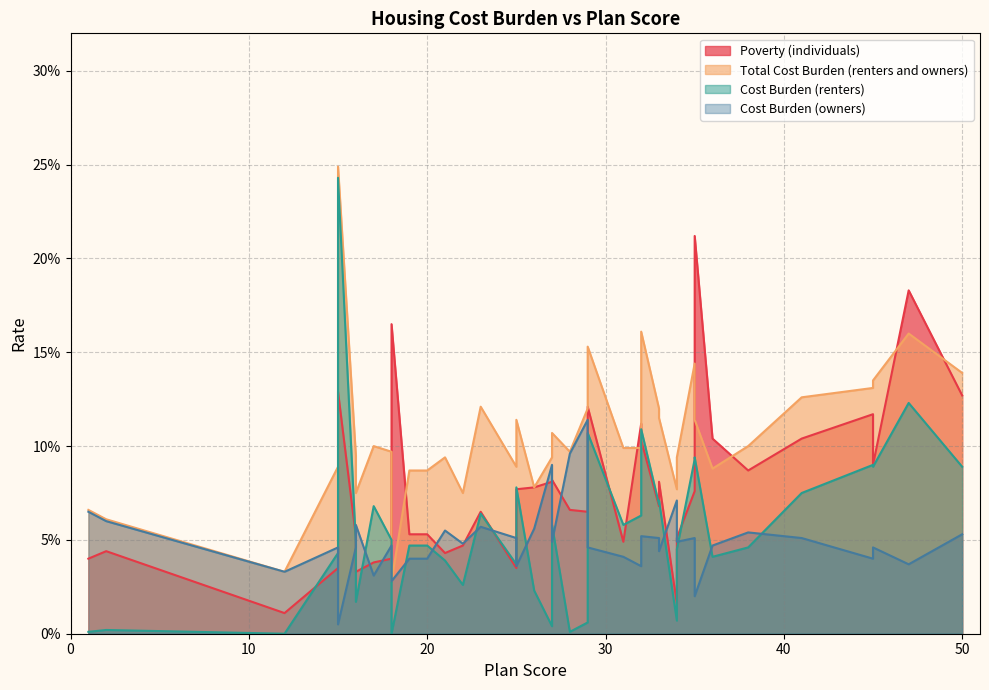

Reading left to right, transcribe all the data shown in this chart.

Poverty (individuals): 50=0.1	47=0.2	45=0.1	45=0.1	41=0.1	38=0.1	36=0.1	35=0.2	35=0.1	34=0.1	34=0.0	33=0.1	33=0.1	32=0.1	32=0.1	31=0.0	29=0.1	29=0.1	28=0.1	27=0.1	27=0.1	26=0.1	25=0.0	25=0.1	23=0.1	22=0.0	21=0.0	20=0.1	19=0.1	18=0.2	18=0.0	17=0.0	16=0.0	16=0.1	15=0.1	15=0.0	12=0.0	2=0.0	1=0.0
Total Cost Burden (renters and owners): 50=0.1	47=0.2	45=0.1	45=0.1	41=0.1	38=0.1	36=0.1	35=0.1	35=0.1	34=0.1	34=0.1	33=0.1	33=0.1	32=0.2	32=0.1	31=0.1	29=0.1	29=0.2	28=0.1	27=0.1	27=0.1	26=0.1	25=0.1	25=0.1	23=0.1	22=0.1	21=0.1	20=0.1	19=0.1	18=0.0	18=0.1	17=0.1	16=0.1	16=0.1	15=0.2	15=0.1	12=0.0	2=0.1	1=0.1
Cost Burden (renters): 50=0.1	47=0.1	45=0.1	45=0.1	41=0.1	38=0.0	36=0.0	35=0.1	35=0.1	34=0.0	34=0.0	33=0.1	33=0.1	32=0.1	32=0.1	31=0.1	29=0.0	29=0.1	28=0.0	27=0.1	27=0.0	26=0.0	25=0.0	25=0.1	23=0.1	22=0.0	21=0.0	20=0.0	19=0.0	18=0.0	18=0.1	17=0.1	16=0.0	16=0.0	15=0.2	15=0.0	12=0.0	2=0.0	1=0.0
Cost Burden (owners): 50=0.1	47=0.0	45=0.0	45=0.0	41=0.1	38=0.1	36=0.0	35=0.0	35=0.1	34=0.0	34=0.1	33=0.0	33=0.1	32=0.1	32=0.0	31=0.0	29=0.1	29=0.0	28=0.1	27=0.0	27=0.1	26=0.1	25=0.1	25=0.0	23=0.1	22=0.0	21=0.1	20=0.0	19=0.0	18=0.0	18=0.0	17=0.0	16=0.1	16=0.0	15=0.0	15=0.0	12=0.0	2=0.1	1=0.1